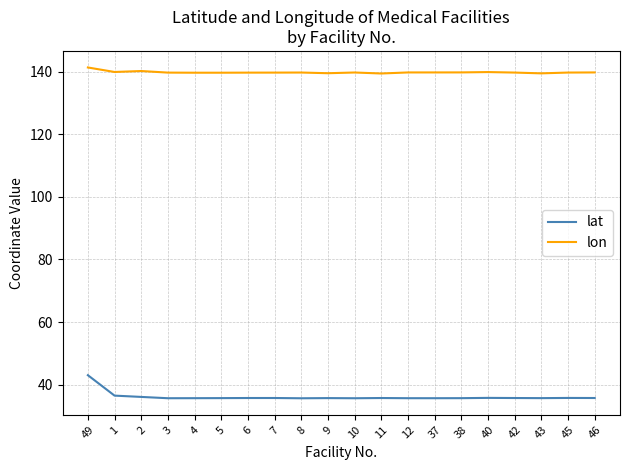

What are all the series names shown in the legend?

lat, lon